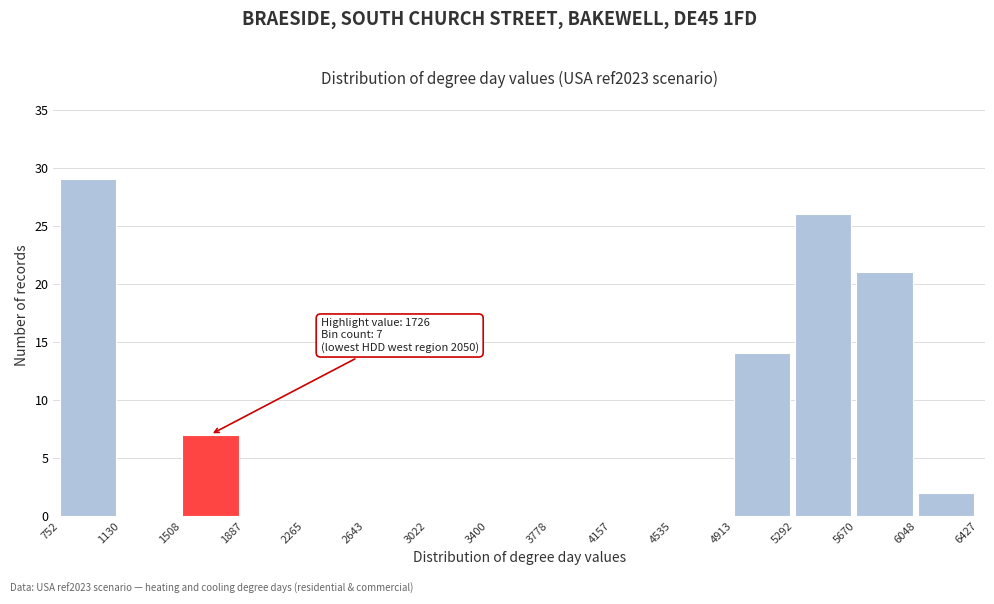

Over which range of the x-axis is the bar tallest?

752 to 1130